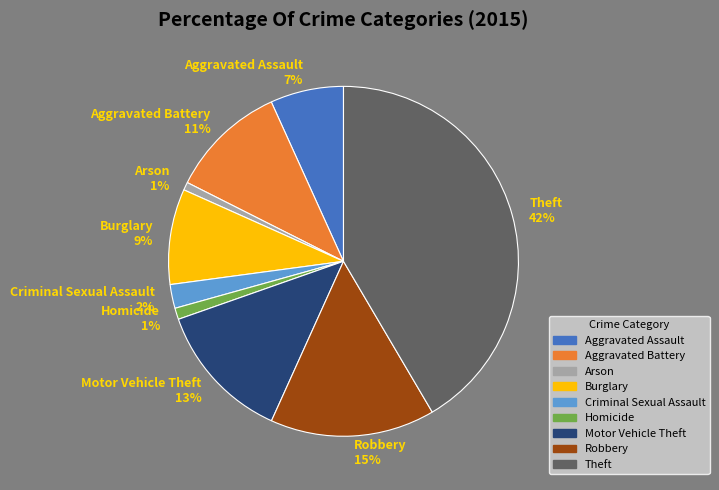

To the nearest percent, what portion does Aggravated Assault represent?

7%